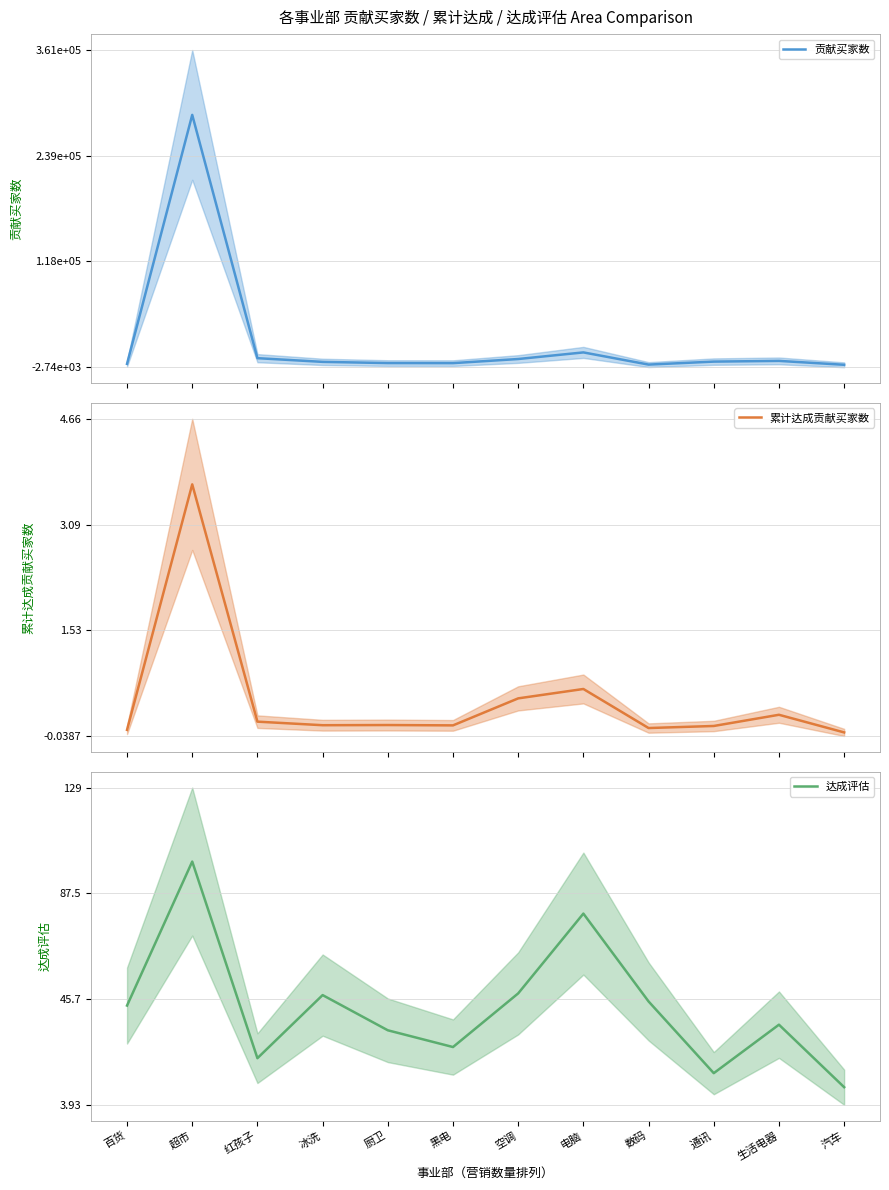

Reading left to right, transcribe all the data shown in this chart.

贡献买家数: 1092.0	286202.0	7607.0	3374.0	1988.0	1919.0	6637.0	14202.0	253.0	3670.0	4491.0	30.0
累计达成贡献买家数: 0.1	3.7	0.2	0.1	0.1	0.1	0.5	0.7	0.1	0.1	0.3	0.0
达成评估: 43.1	100.0	22.3	47.3	33.3	26.7	47.9	79.4	44.7	16.4	35.6	10.9